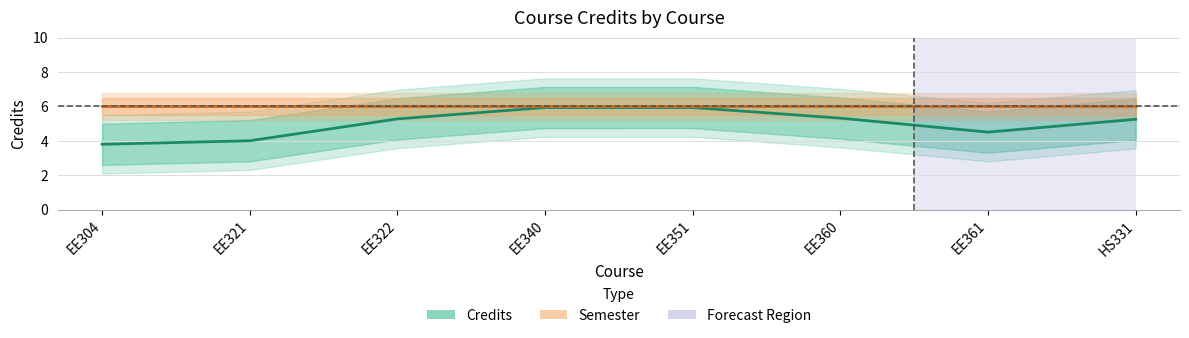

True or false: Semester and Credits intersect in this chart.

False